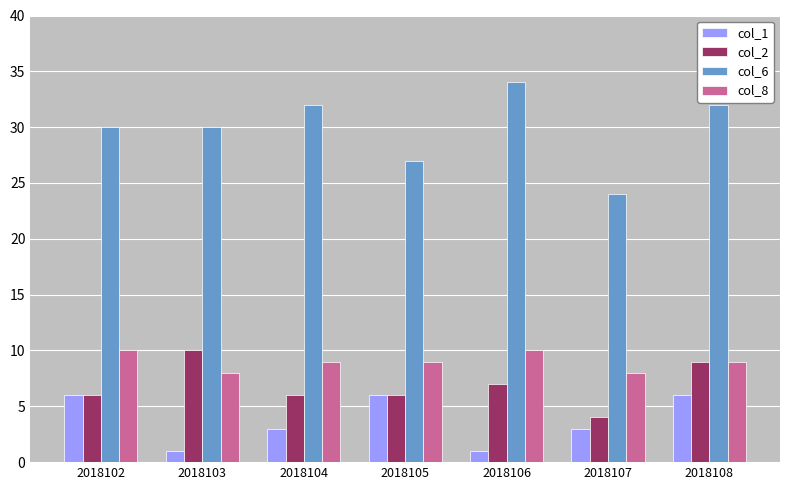

Which category has the highest value across all series?

2018106